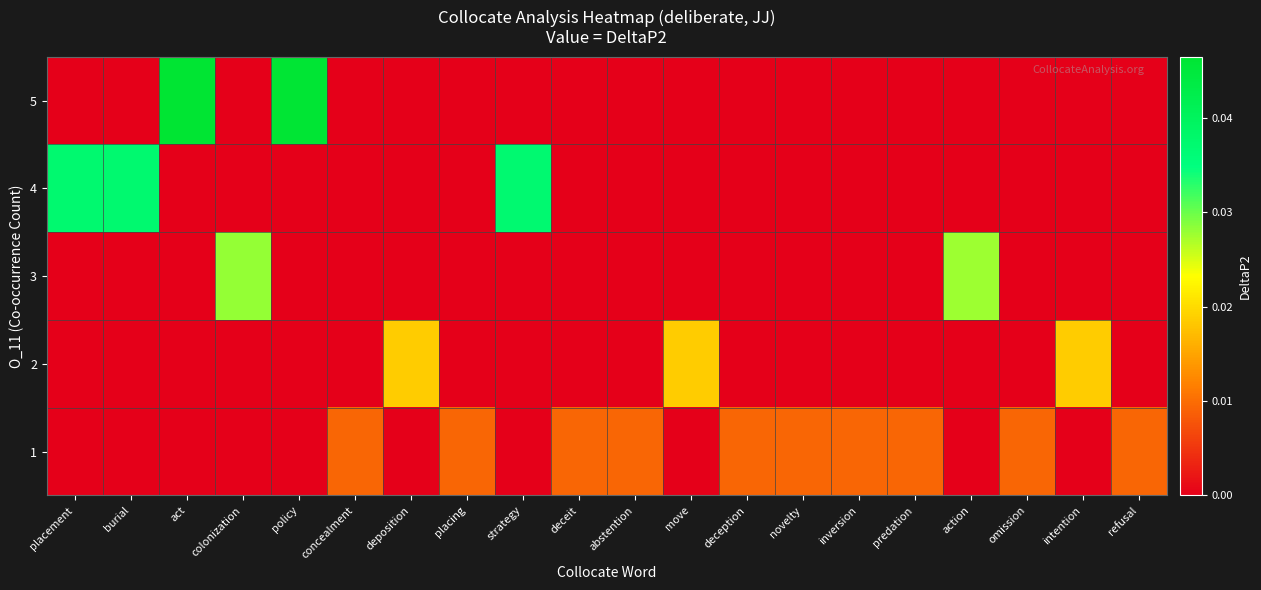

How many distinct data groups are displayed?

5